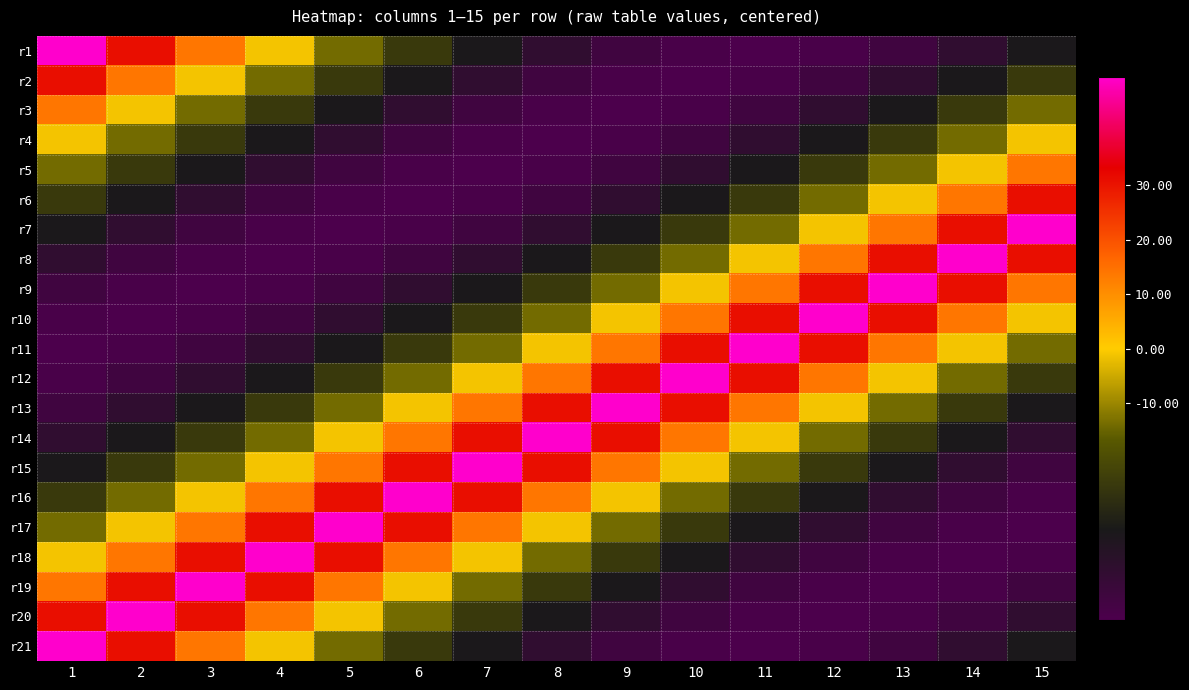

What is the spread (max minus min) of values at 3?

100